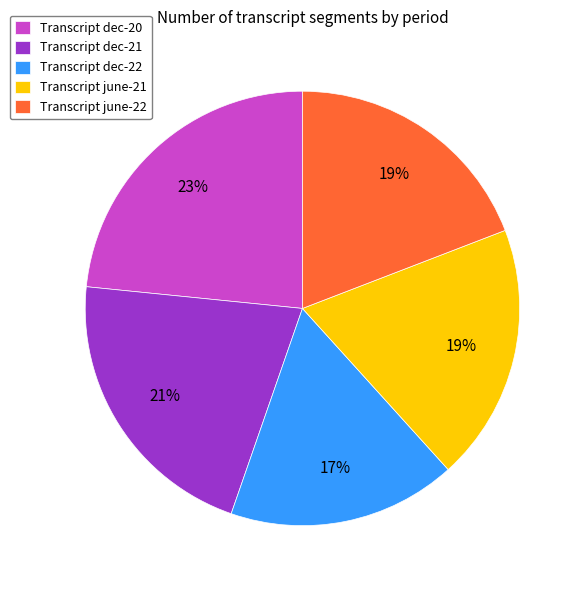

How many segments does this pie chart have?

5